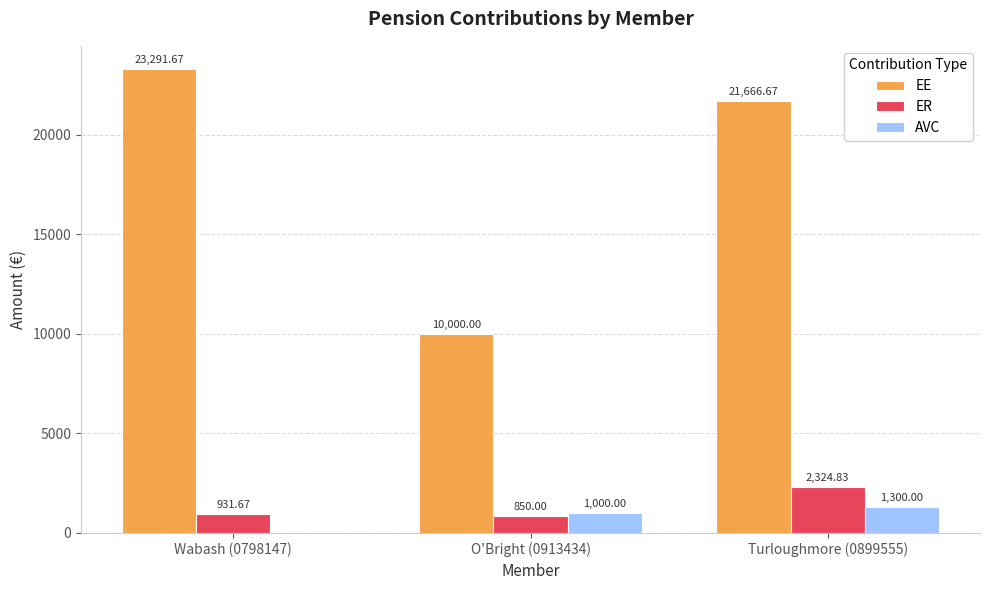

What is the total value across all series at Turloughmore (0899555)?

25291.5